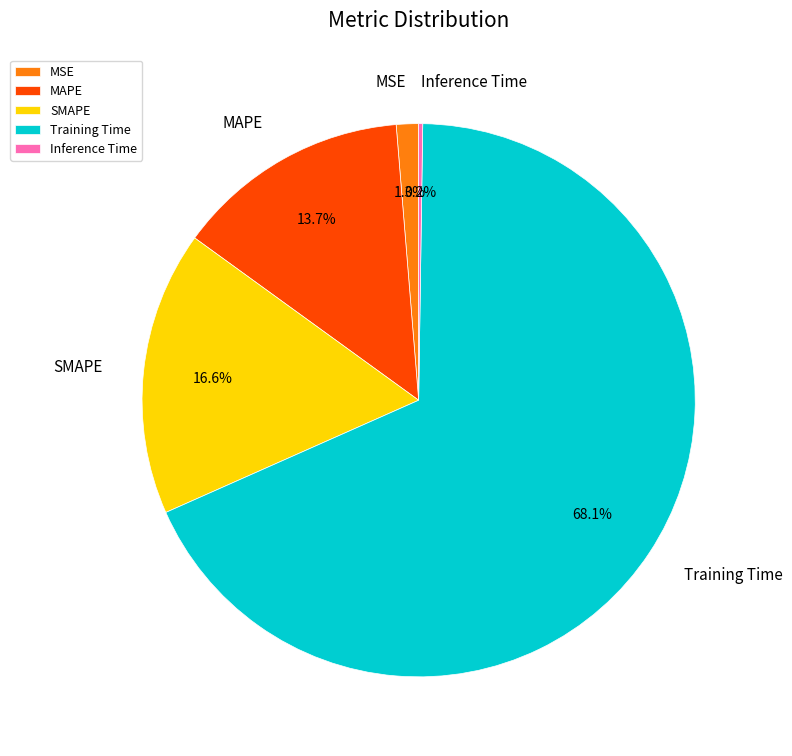

To the nearest percent, what is the combined percentage of MSE and MAPE?

15%